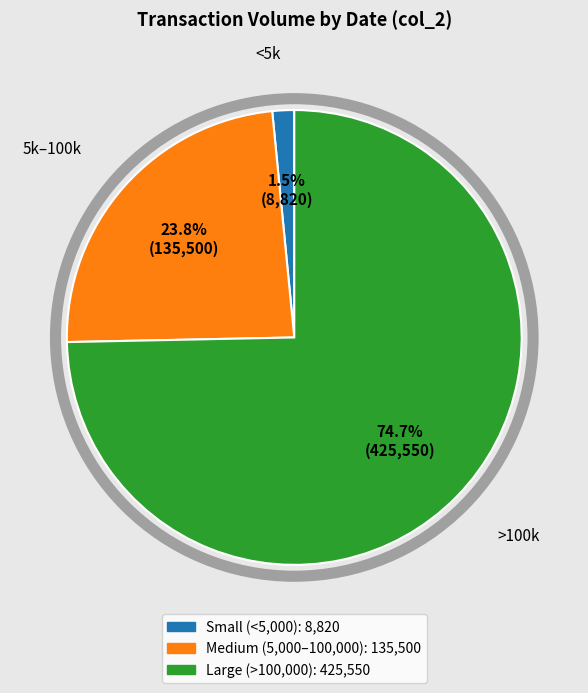

Does any single category account for the majority?

Yes